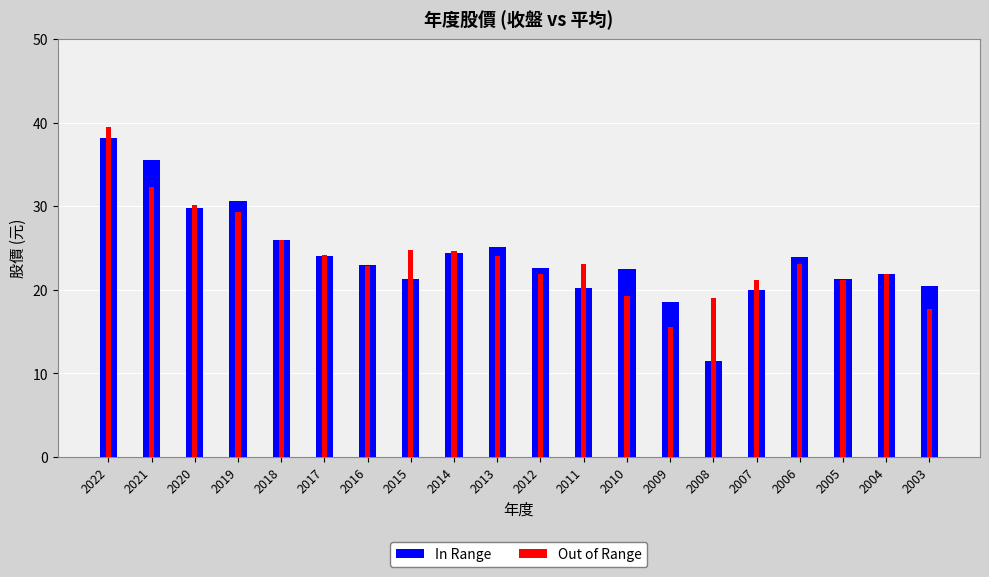

At which category is the sum across all series the highest?

2022